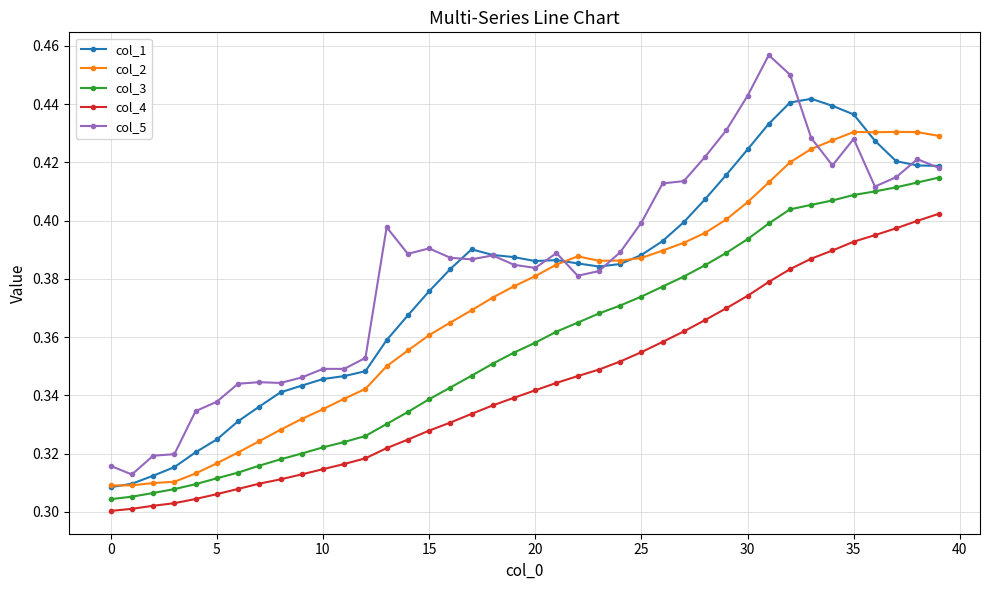

Which series has the widest spread of values?

col_5